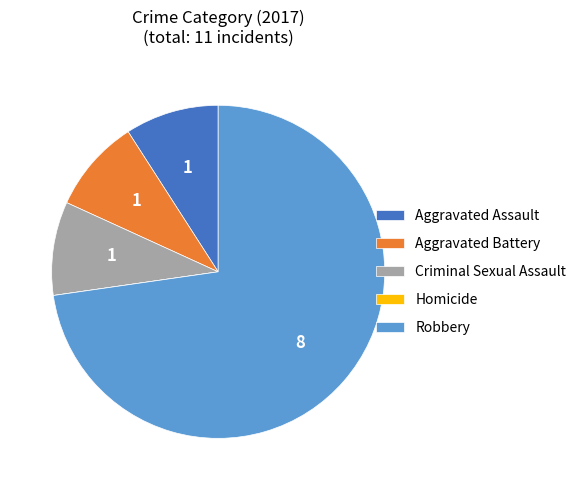

What is the ratio of the value at Criminal Sexual Assault to the value at Aggravated Battery?

1.0